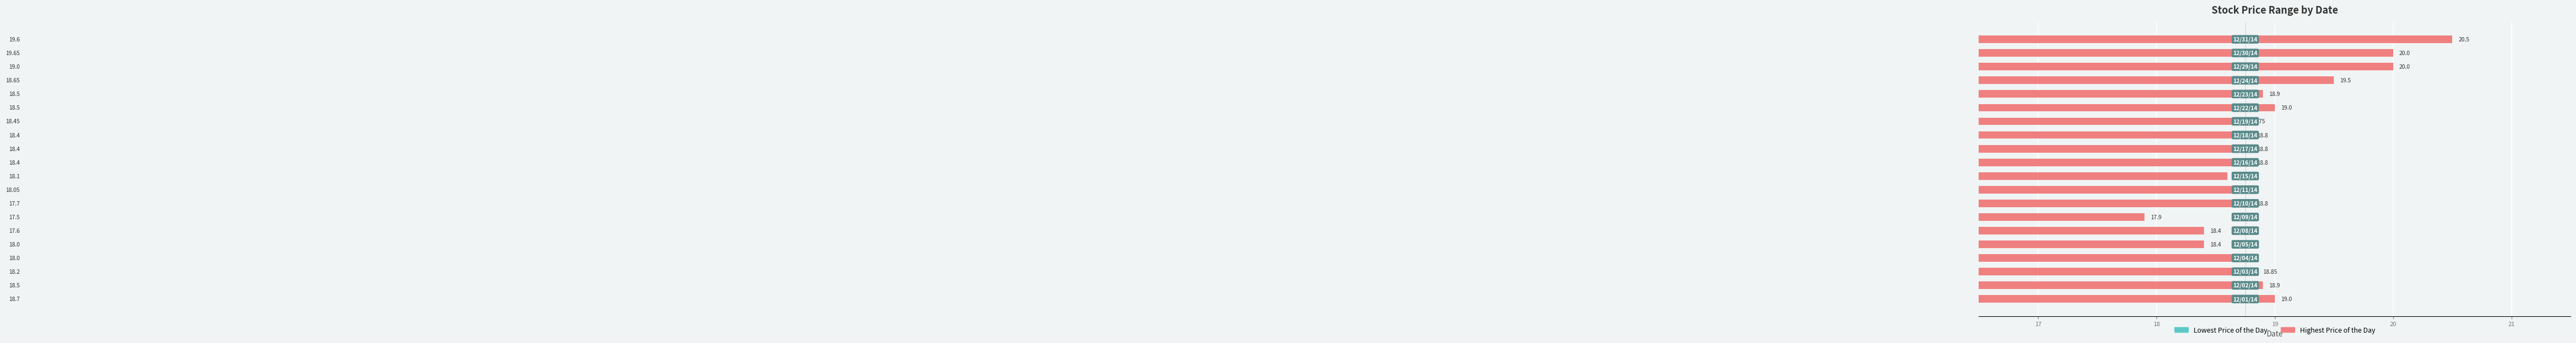

The value of Lowest Price of the Day at 15 is 18.5. True or false?

True